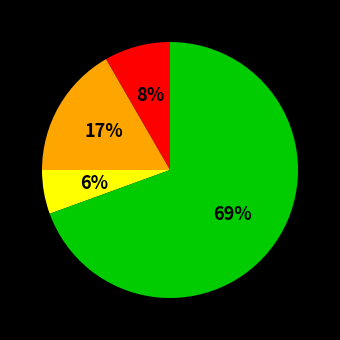

How many segments does this pie chart have?

4